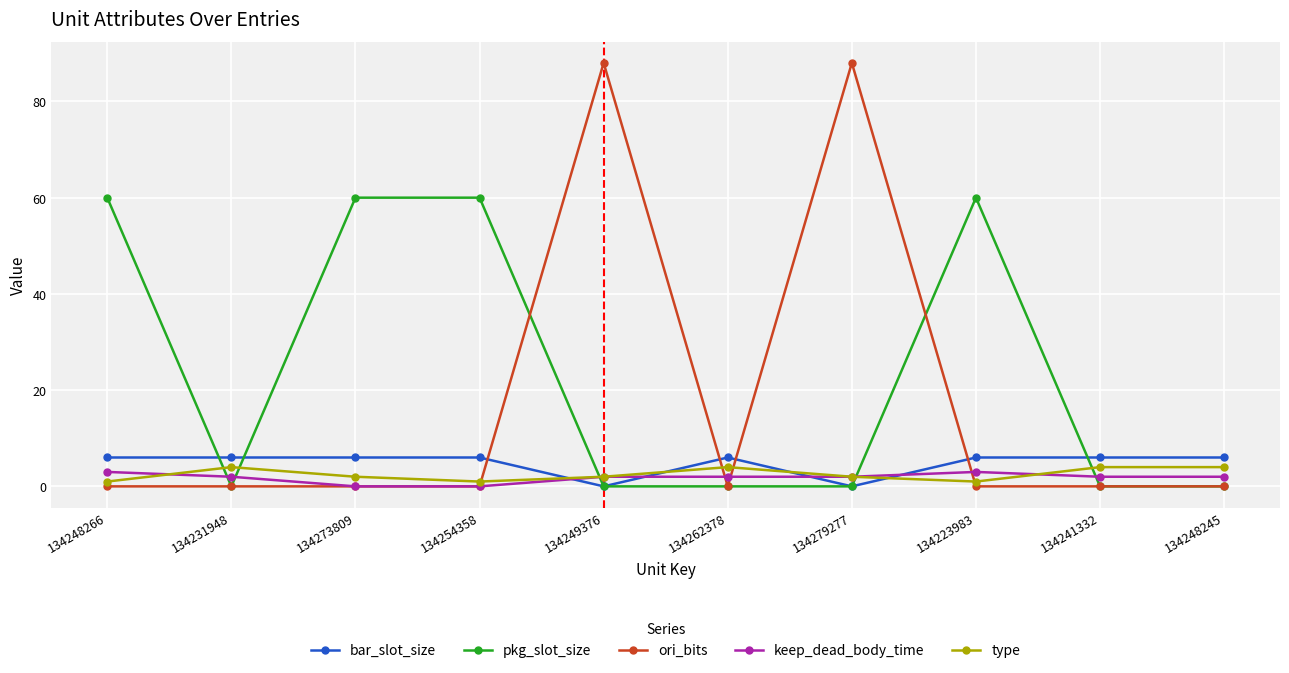

Which series has the largest range (max minus min)?

ori_bits